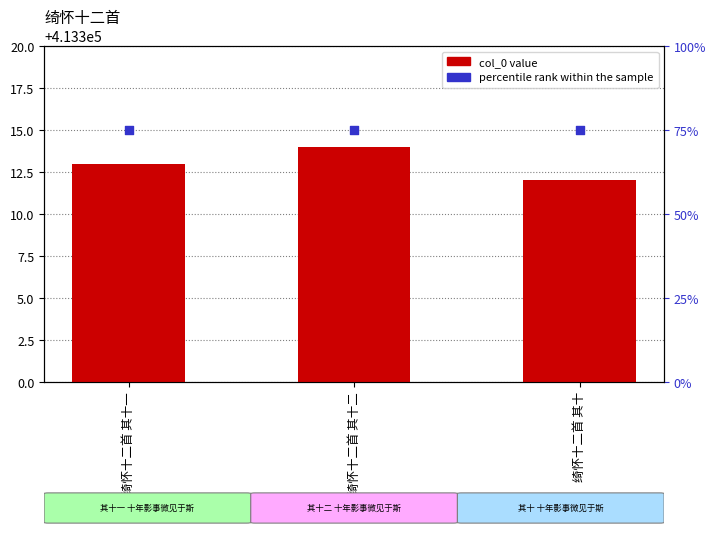

Which series has the largest Y range (max minus min)?

col_0